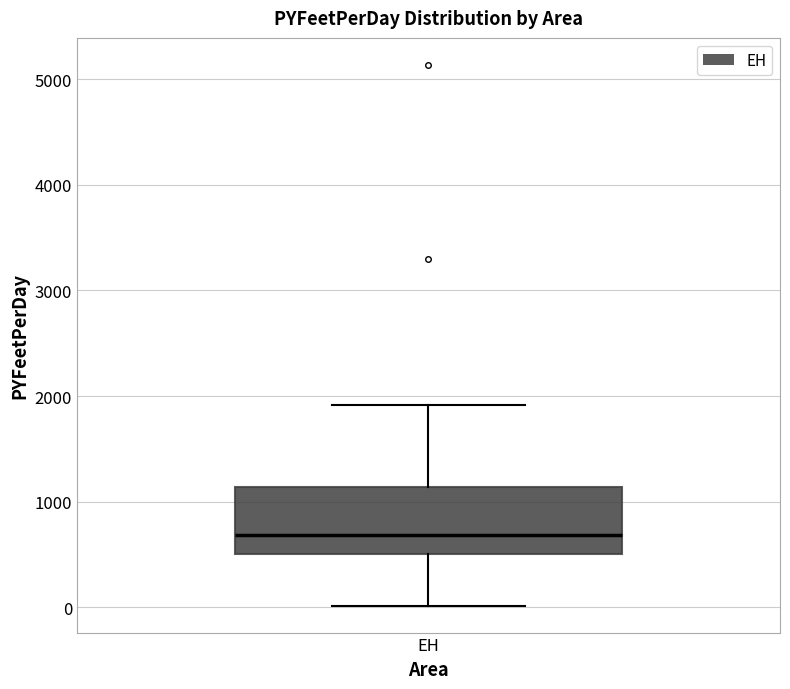

Where does the upper whisker of the box for EH end on the y-axis? The values are not printed on the chart, so give them approximately, as read against the axis.

1900